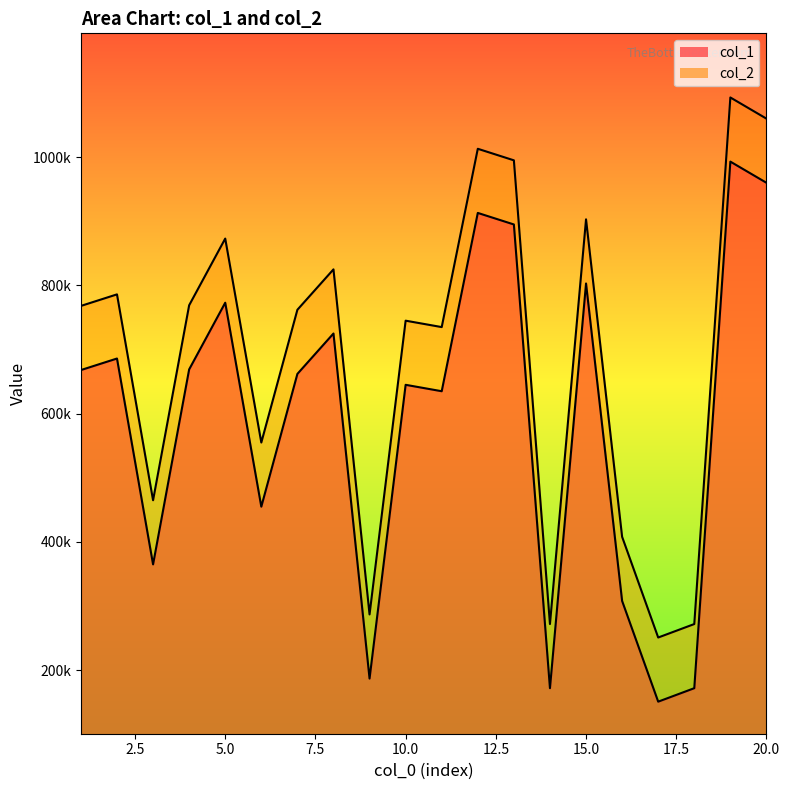

What is the sum of all col_2 values?

13837